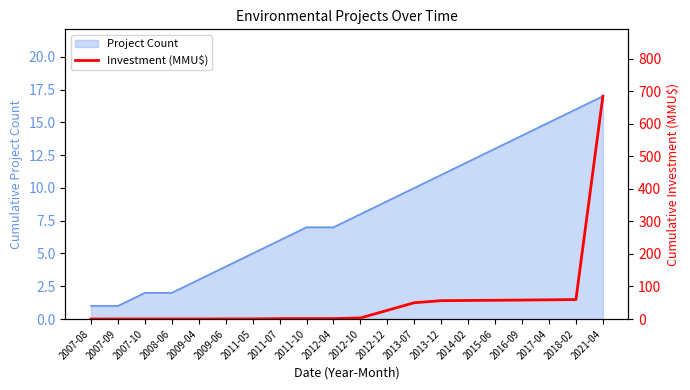

List the labels in order of value, smallest first.

2007-08, 2007-09, 2007-10, 2008-06, 2009-04, 2009-06, 2011-05, 2011-07, 2011-10, 2012-04, 2012-10, 2012-12, 2013-07, 2013-12, 2014-02, 2015-06, 2016-09, 2017-04, 2018-02, 2021-04